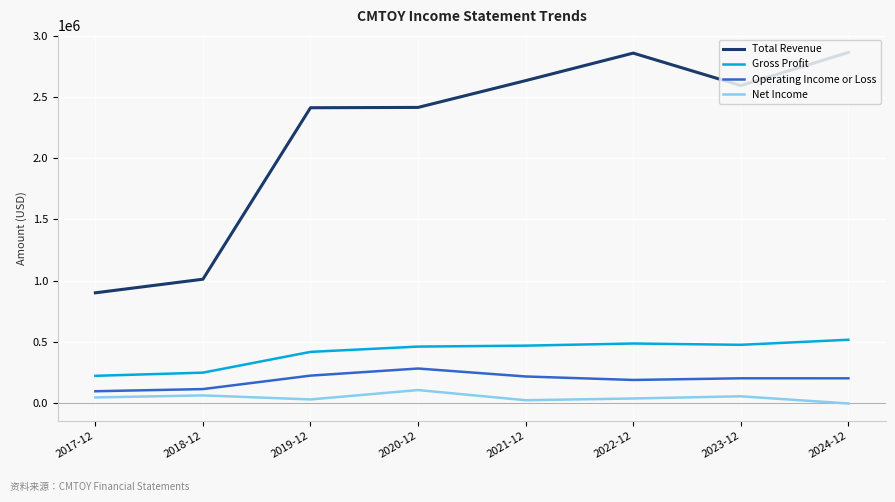

Rank the series by their maximum value, from lowest to highest.

Net Income, Operating Income or Loss, Gross Profit, Total Revenue